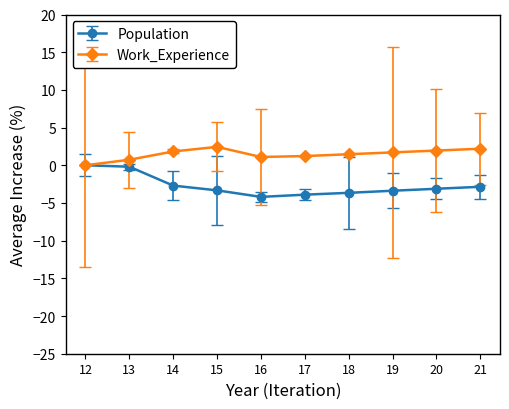

What is the average value of the Population series?

-2.7